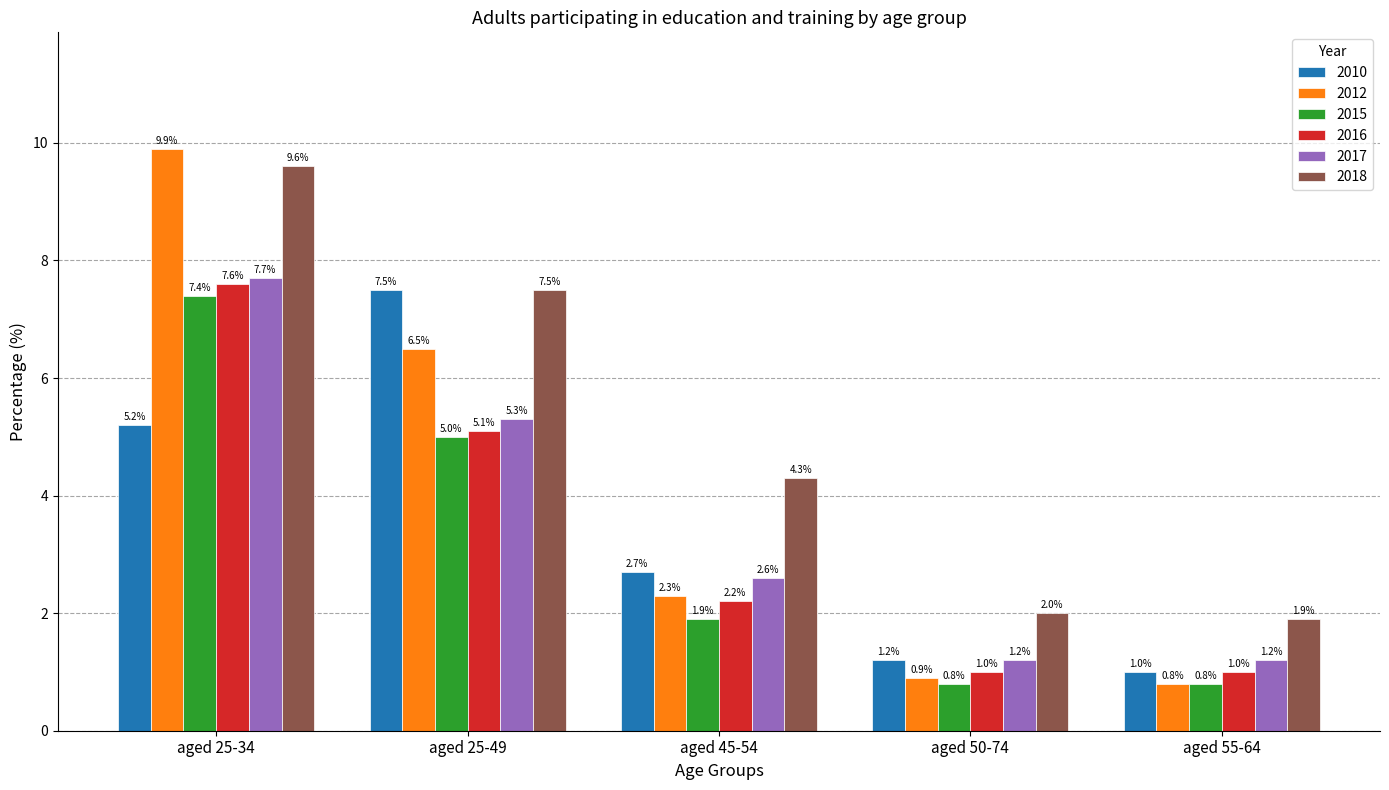

What is the approximate value of 2012 at aged 50-74?

0.9